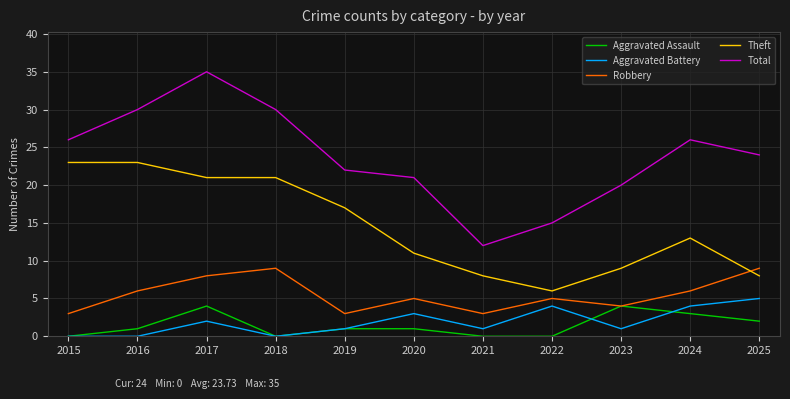

What is the difference between the highest and lowest values at 2018?

30